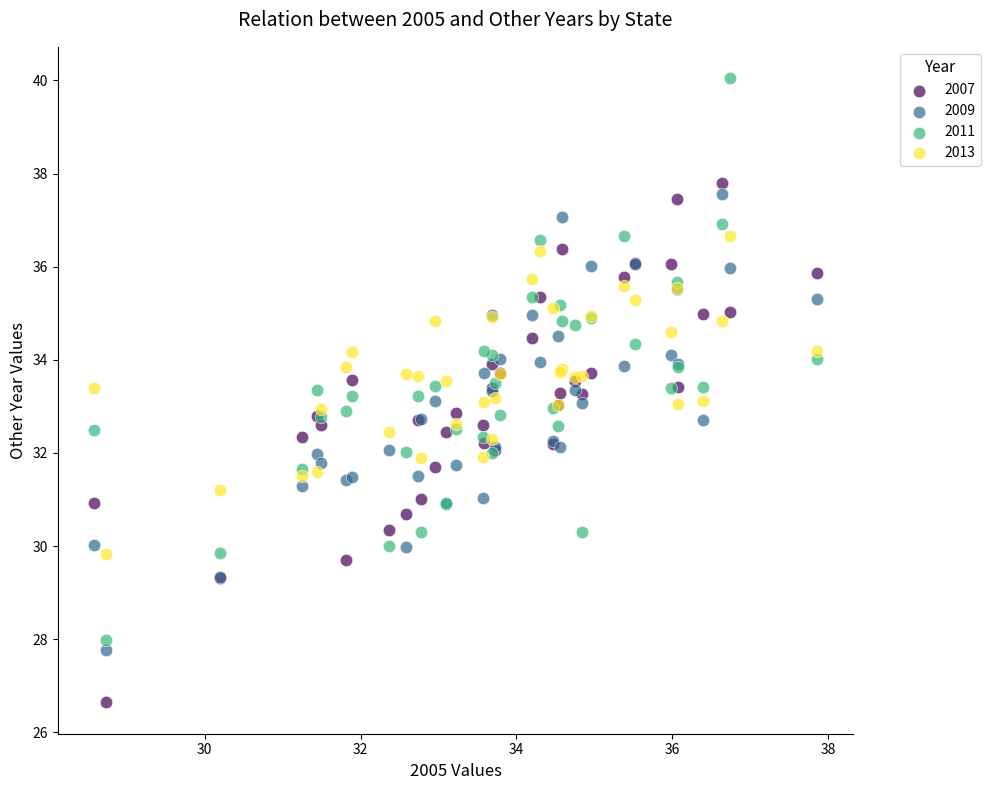

What is the X range (max minus min) for the scatter plot?

9.3